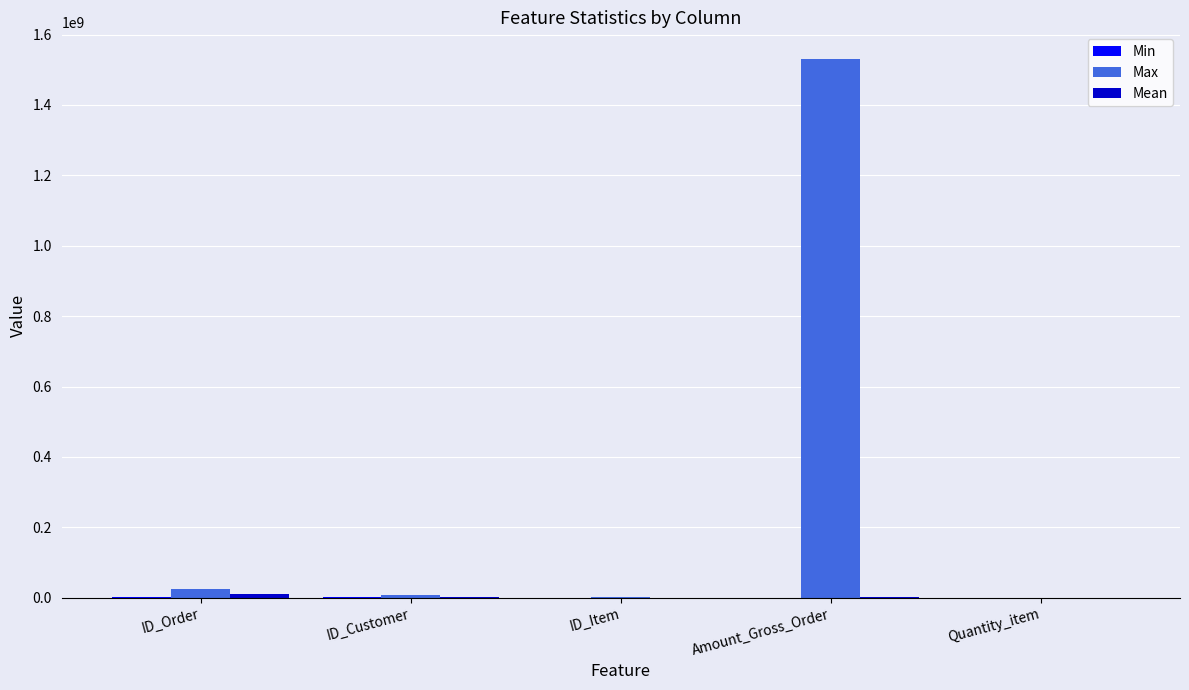

Between Amount_Gross_Order and Quantity_item, which series saw the biggest shift?

Max